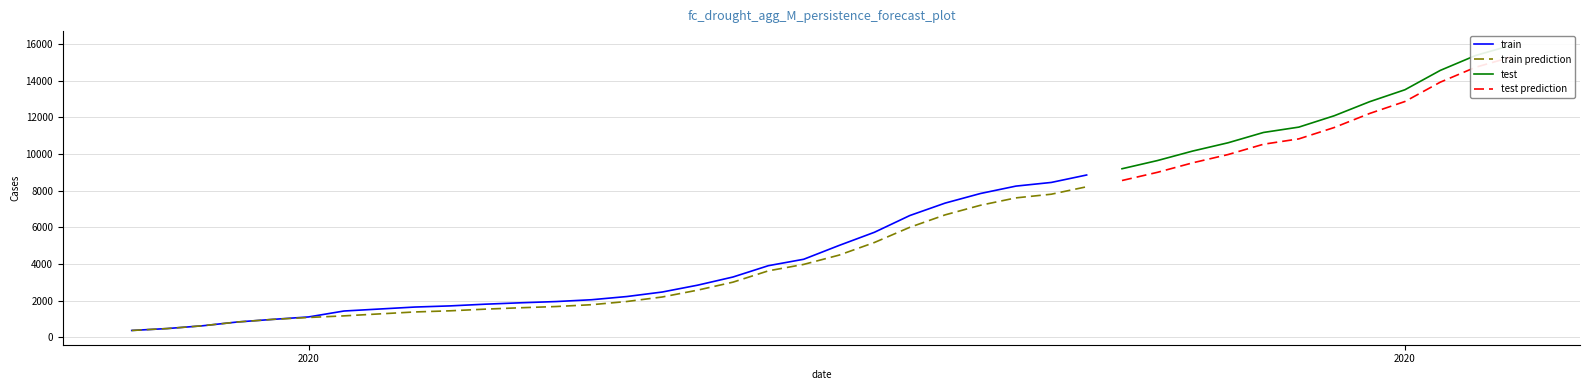

True or false: GE and CH intersect in this chart.

False